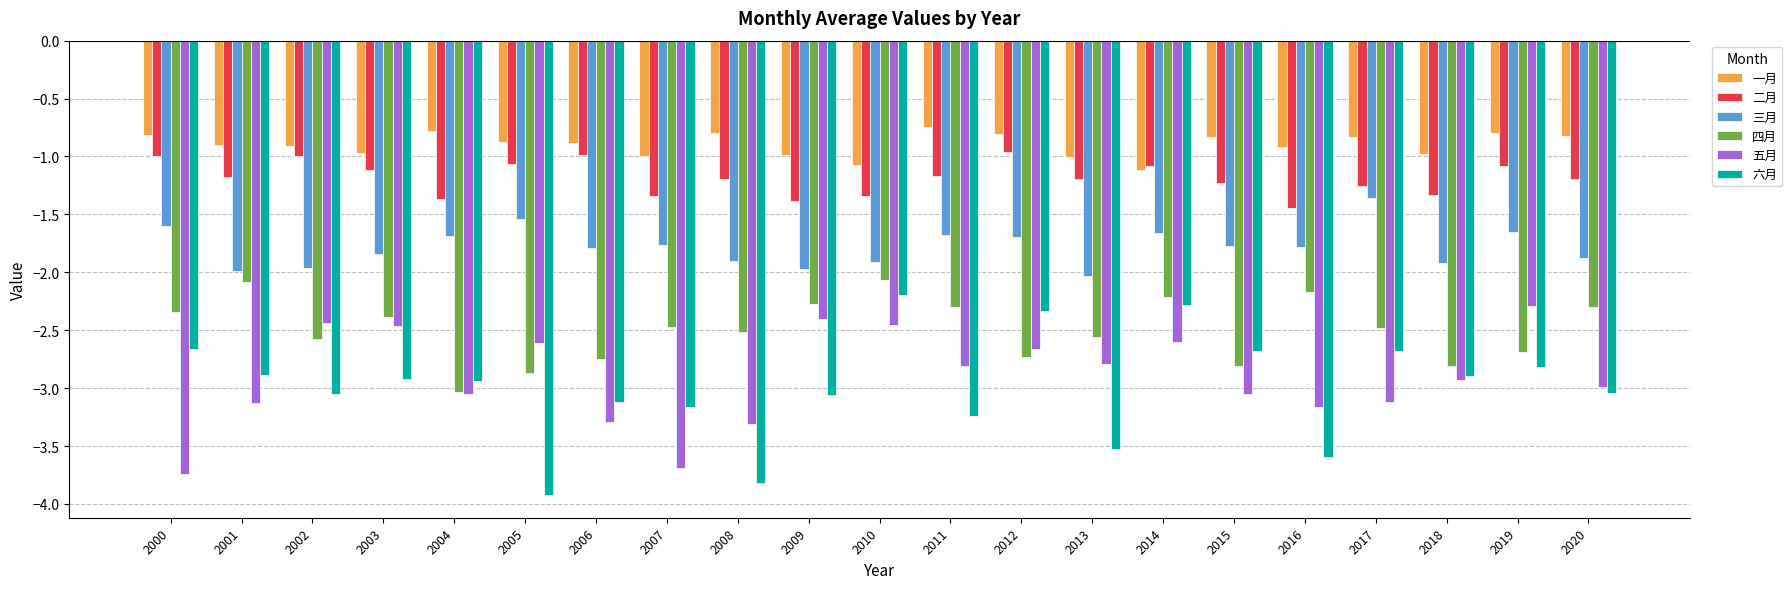

The 四月 series shows -2.6 at 2002. True or false?

True